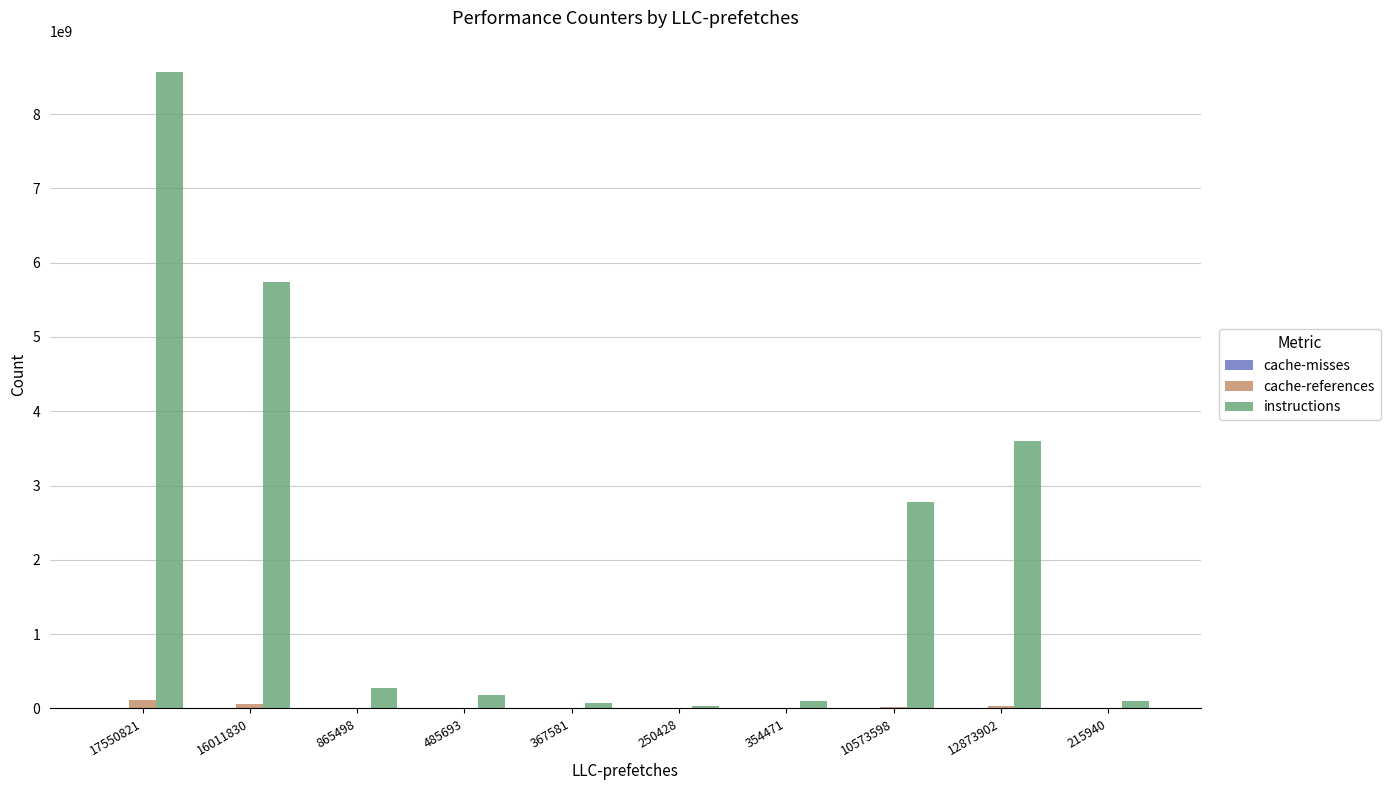

The value of instructions at 865498 is 271815997. True or false?

True